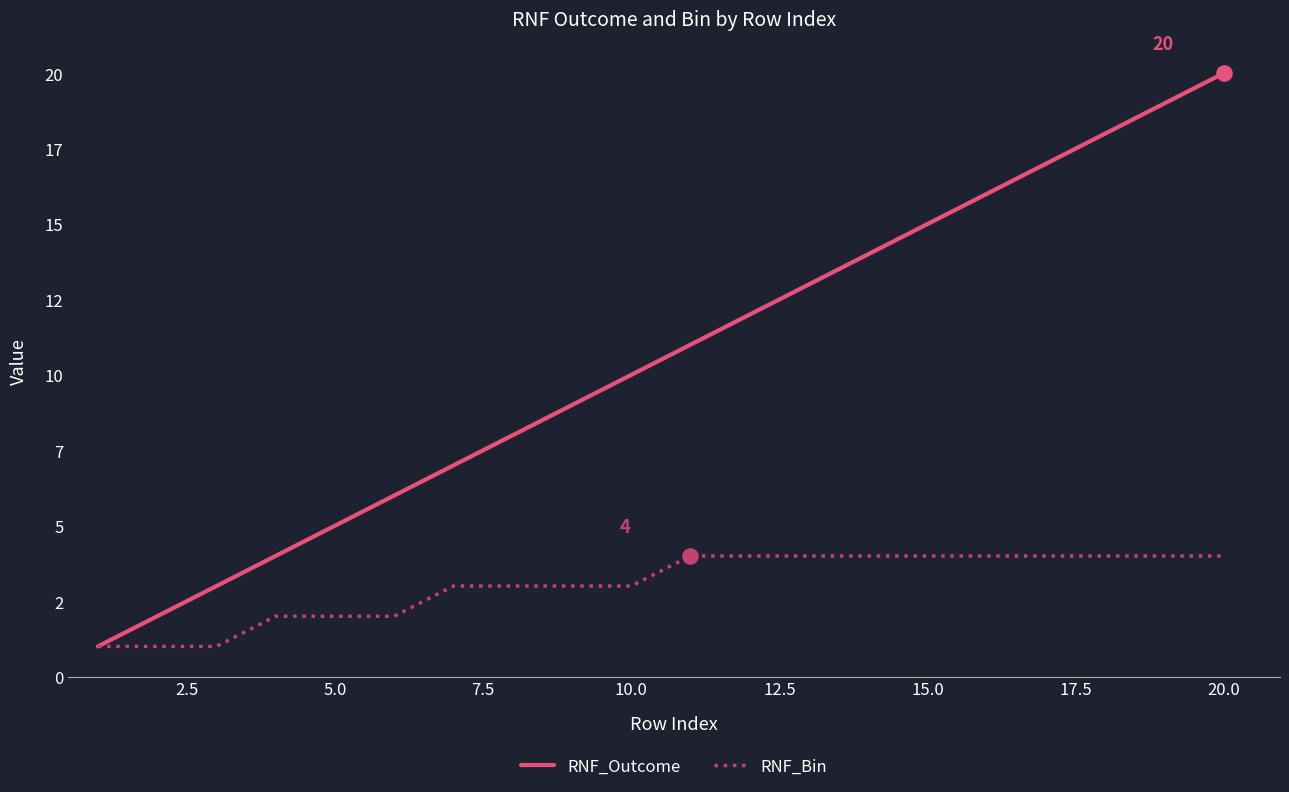

Which series has the largest total across all categories?

RNF_Outcome